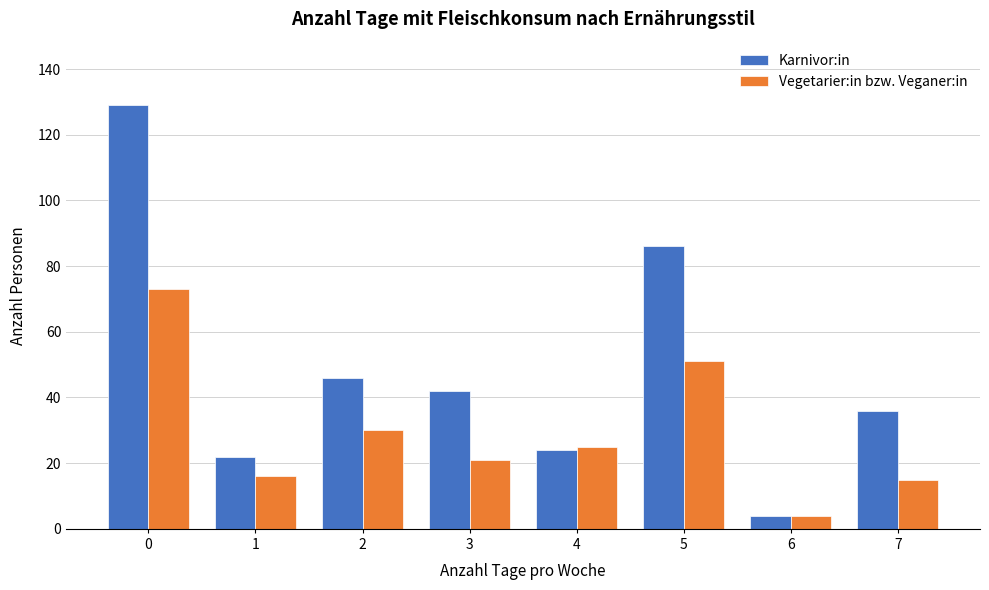

Reading right to left, extract all data points from this chart.

Karnivor:in: 7=36	6=4	5=86	4=24	3=42	2=46	1=22	0=129
Vegetarier:in bzw. Veganer:in: 7=15	6=4	5=51	4=25	3=21	2=30	1=16	0=73